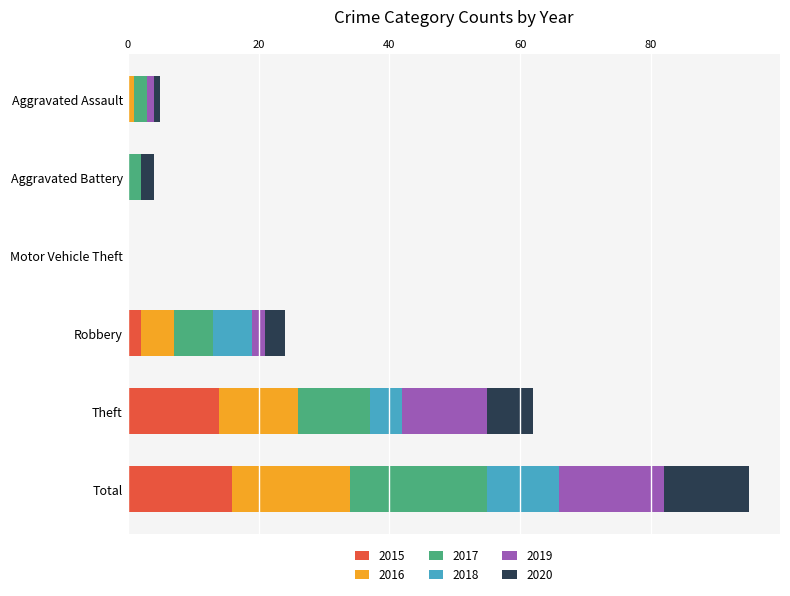

How many series are shown in this chart?

6